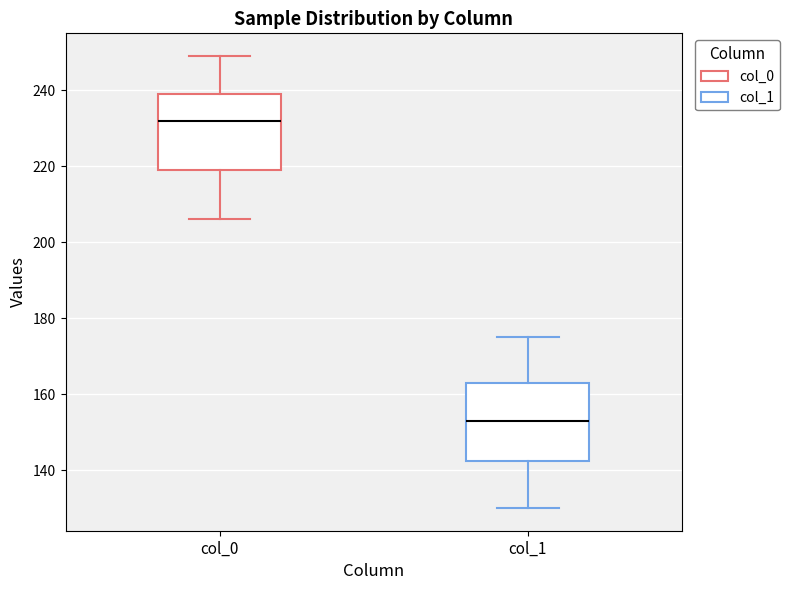

Reading left to right, read every box against the y-axis: the position of its median line, the range the box covers, and the ends of its whiskers. The values are not printed on the chart, so give them approximately, as read against the axis.

col_0: median 232, box 220 to 240, whiskers 206 to 250
col_1: median 154, box 142 to 164, whiskers 130 to 176